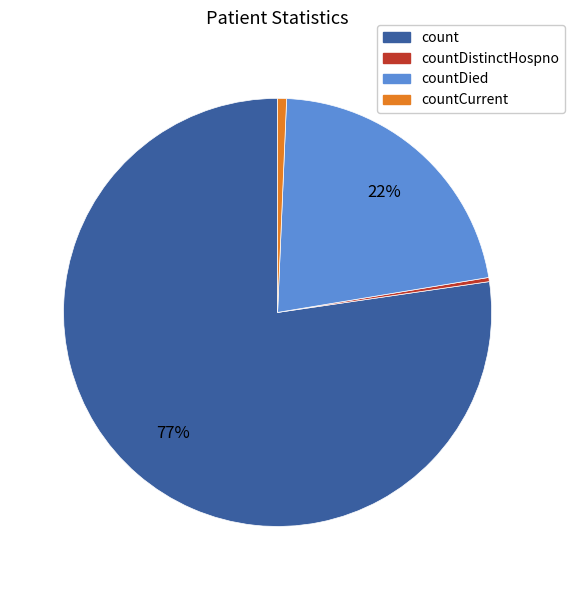

Is there a majority slice in this chart?

Yes